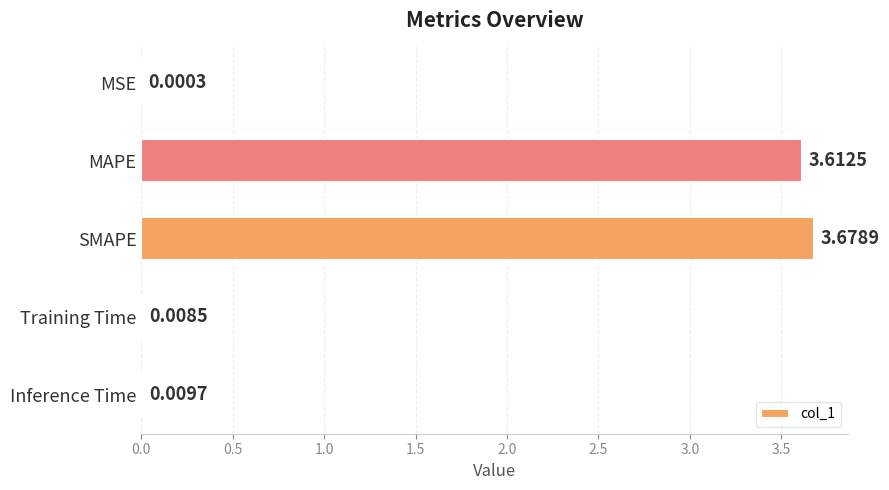

Where is the data nearest to the value 1?

Inference Time